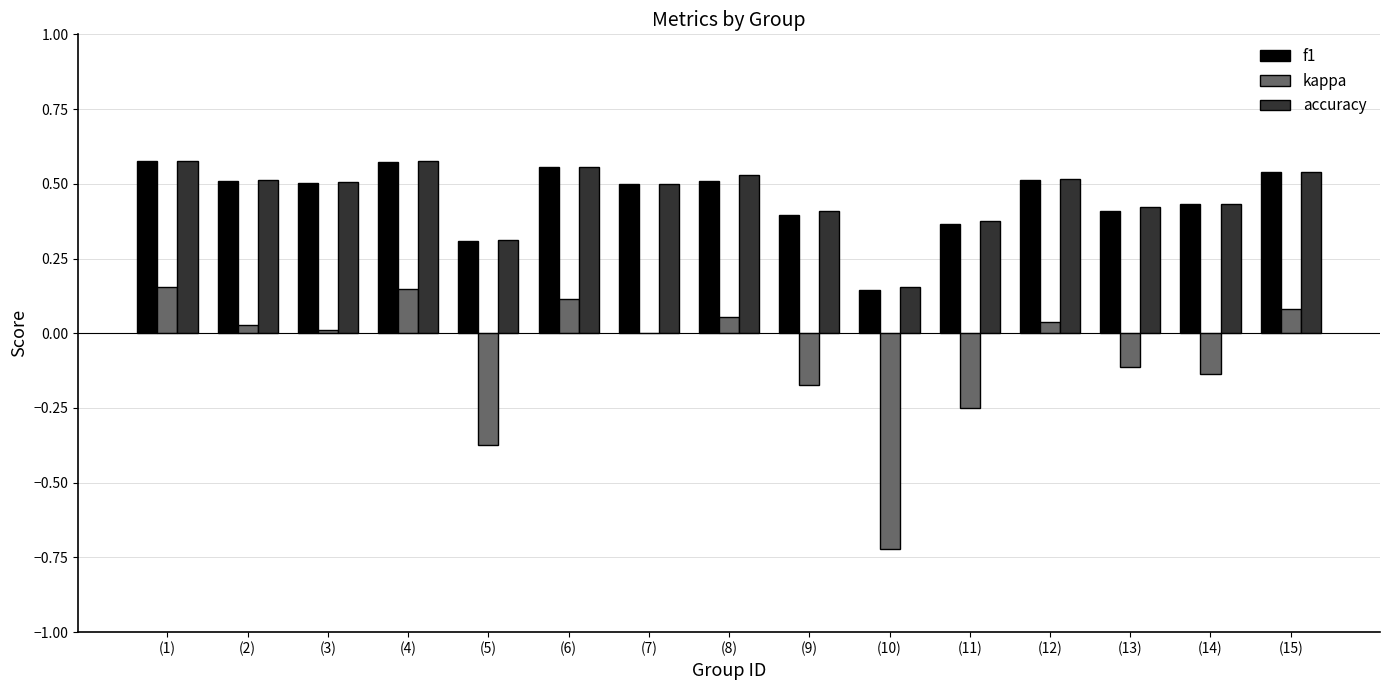

What is the sum of all accuracy values?

6.9